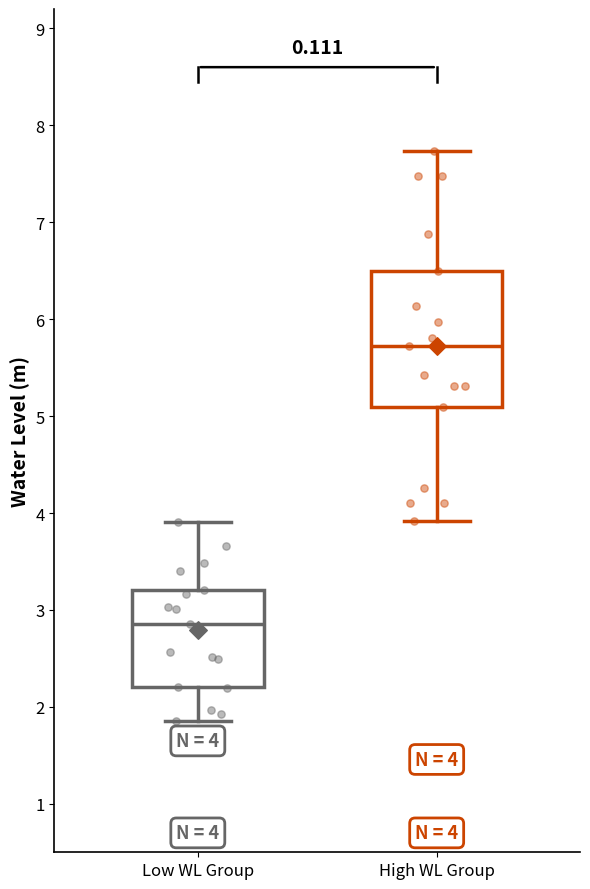

Which box has the lowest median line?

Low WL Group